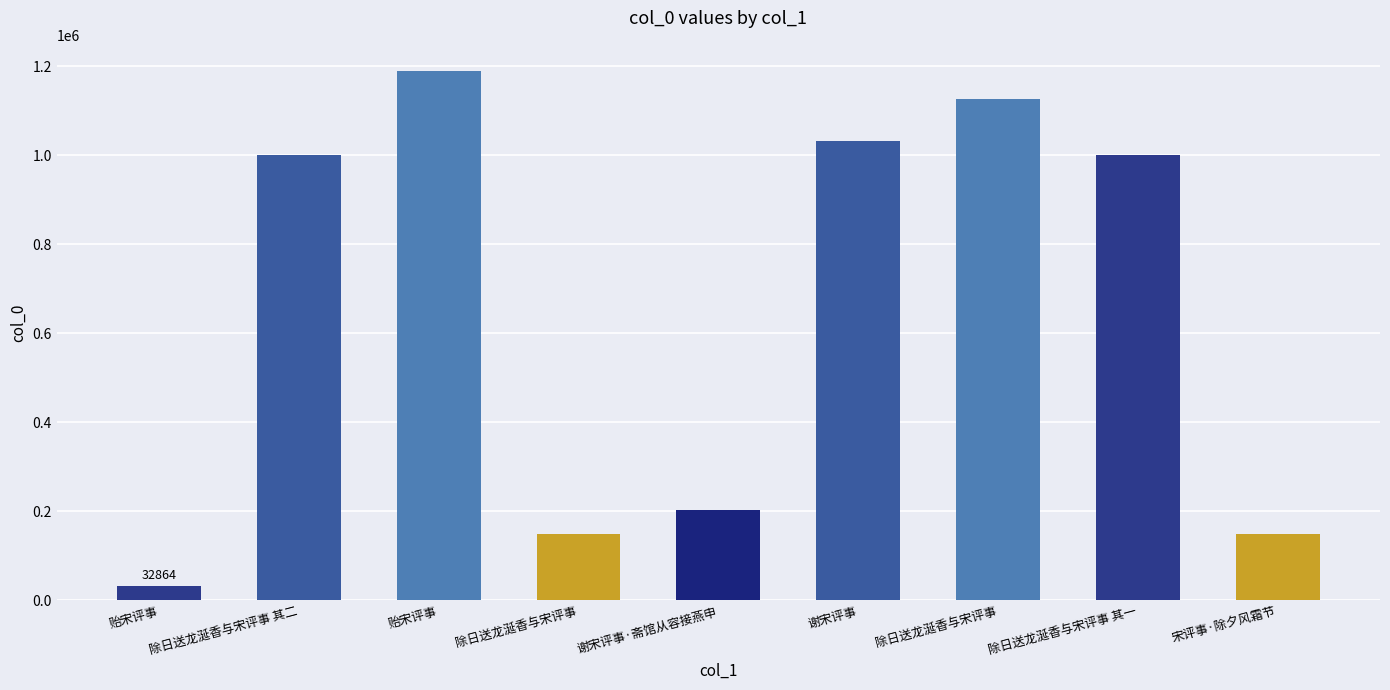

What is the difference between the second highest and second lowest values?

979248